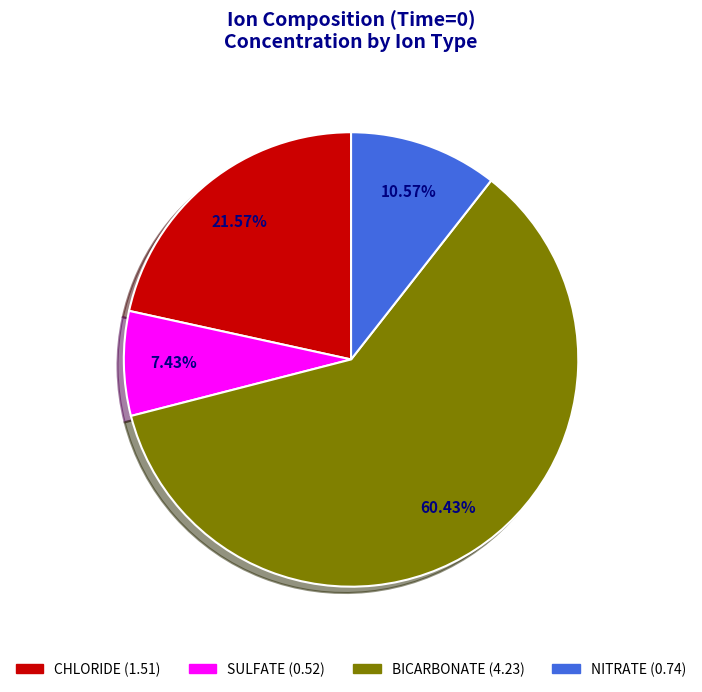

To the nearest percent, what portion does CHLORIDE represent?

22%